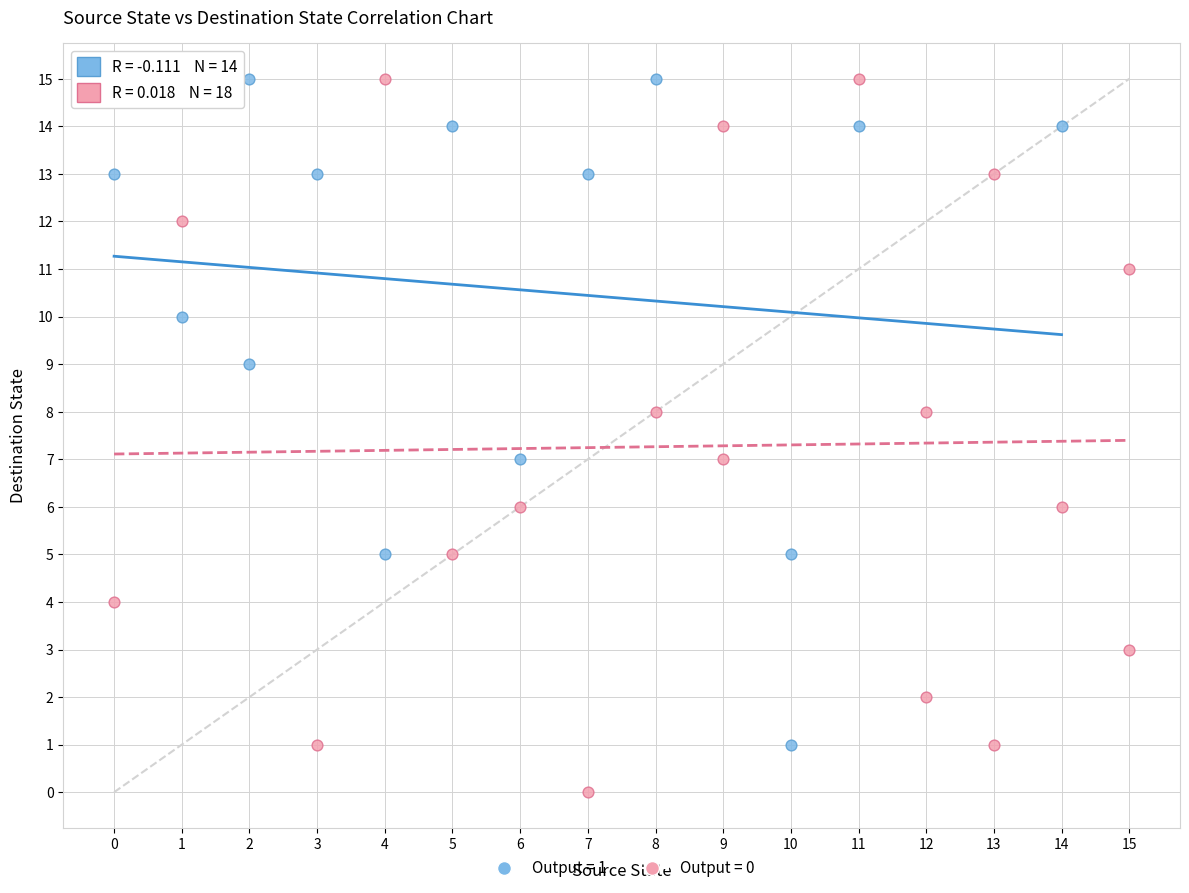

Which series has the widest spread of Y values?

Output = 0